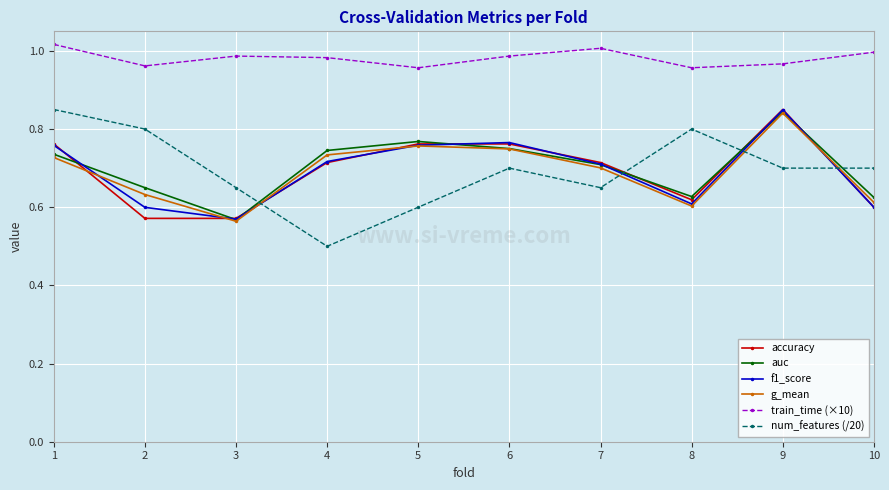

The f1_score series shows 1.0 at 8. True or false?

False